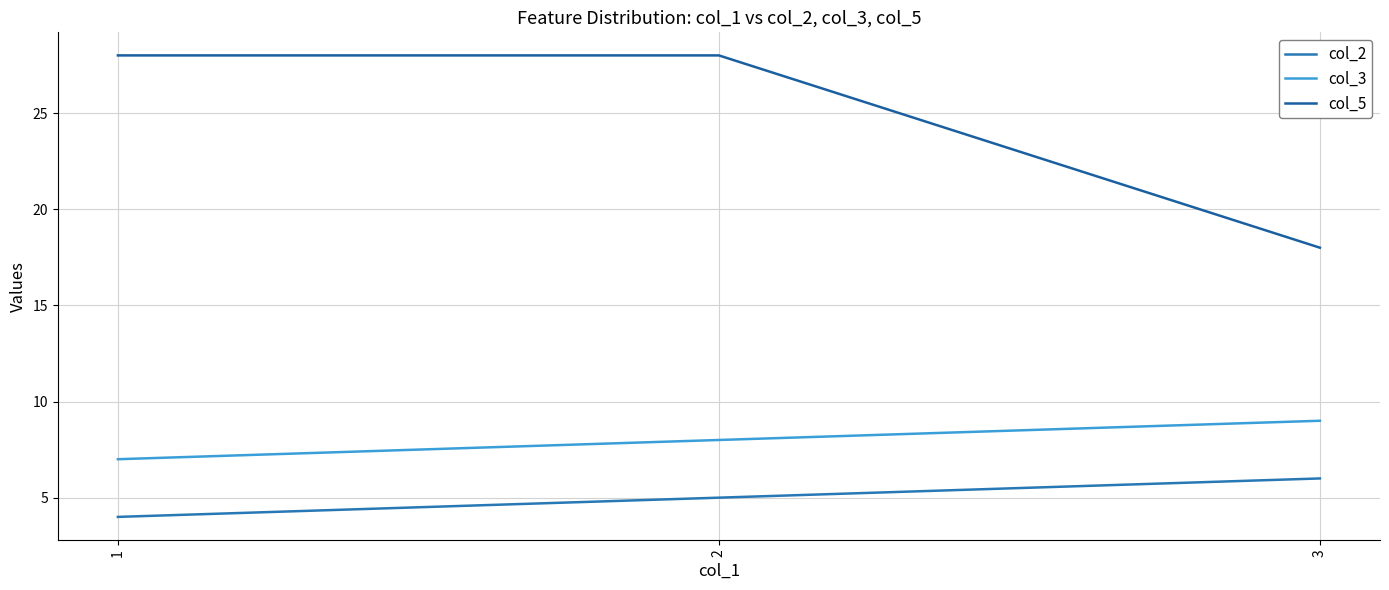

Count the number of data series in this chart.

3